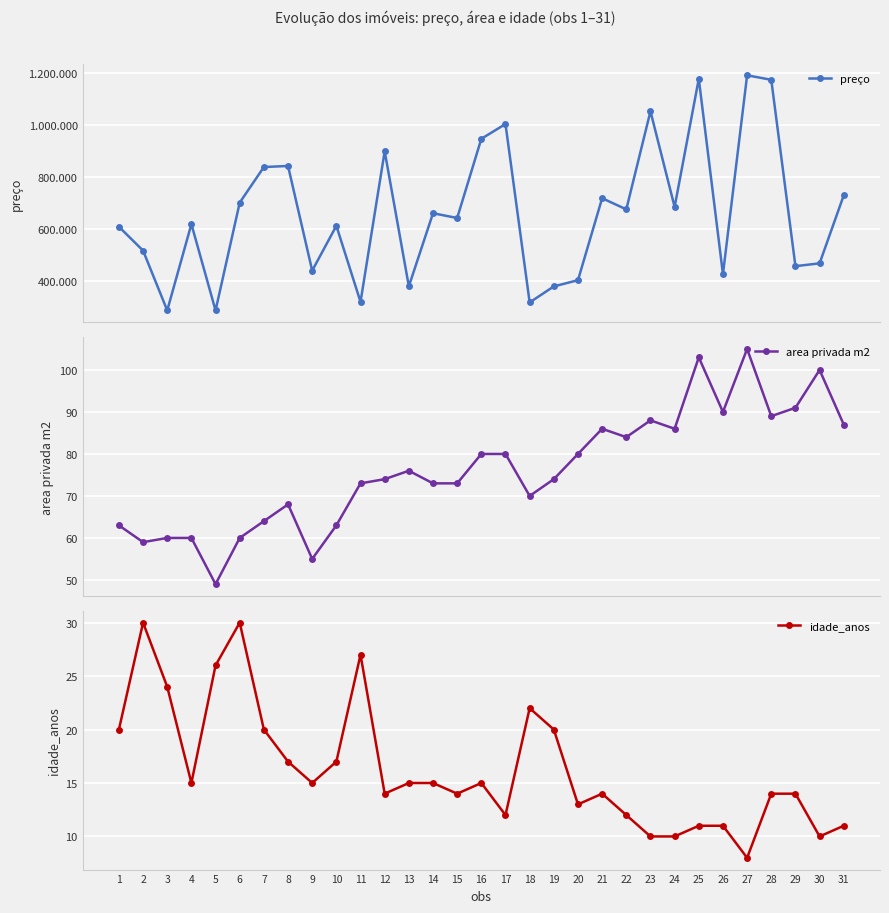

True or false: preço has a value of 612296 at 10.

True